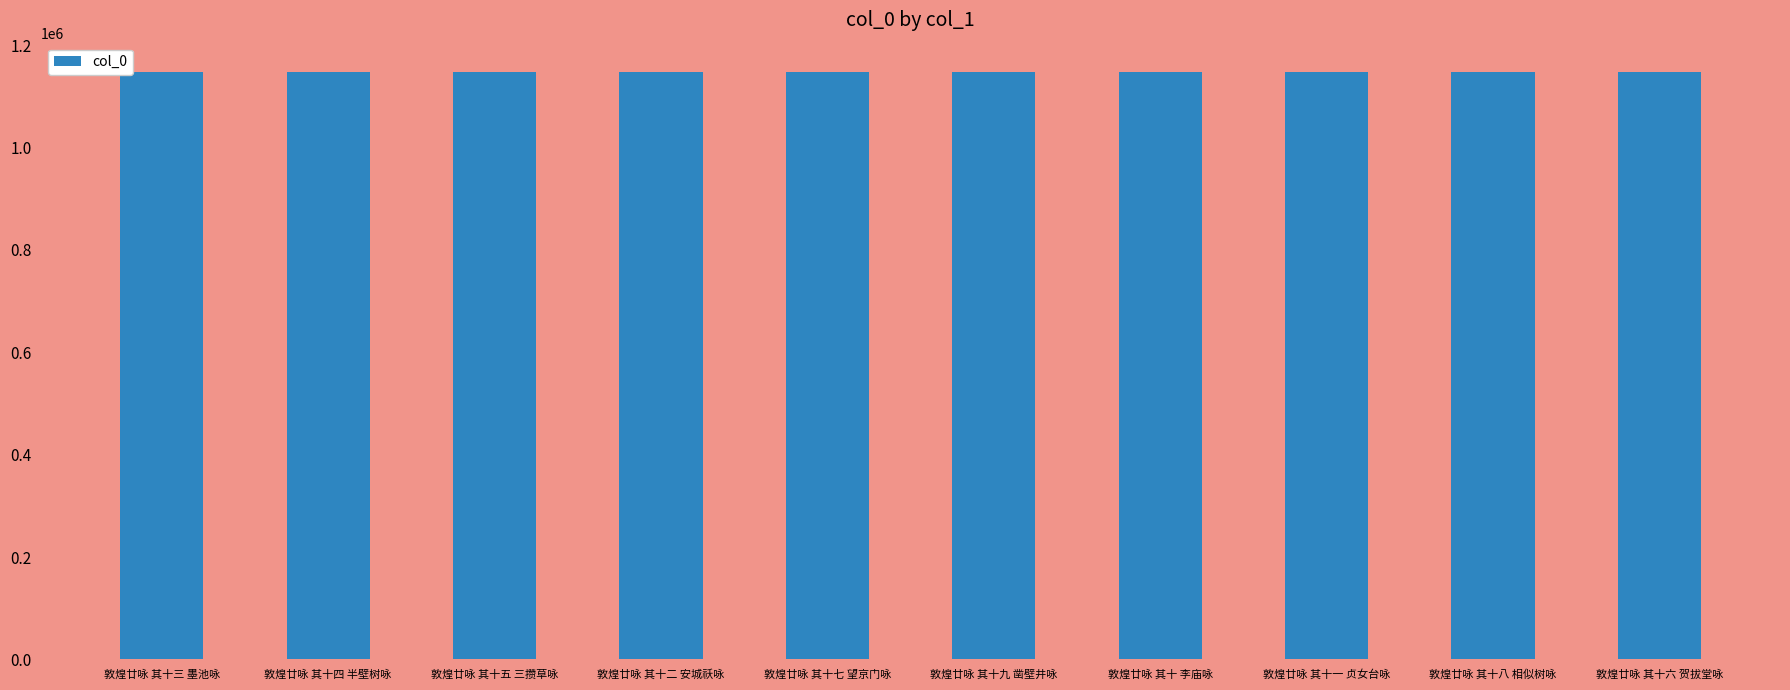

What is the greatest value displayed?

1147503